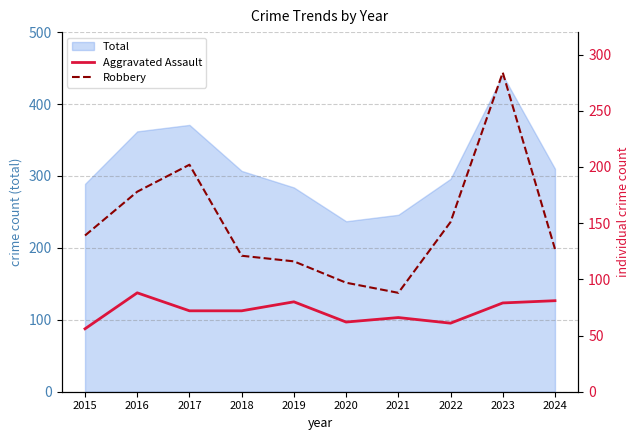

At which label does Aggravated Assault first exceed 72?

2016